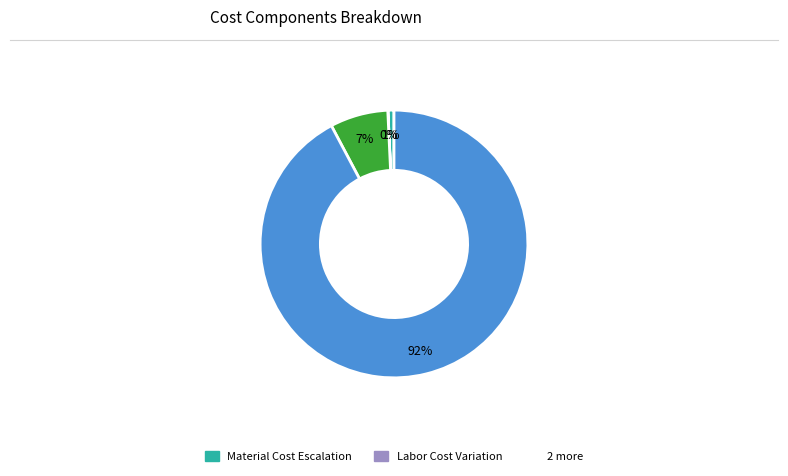

To the nearest percent, what is the average slice percentage?

25%